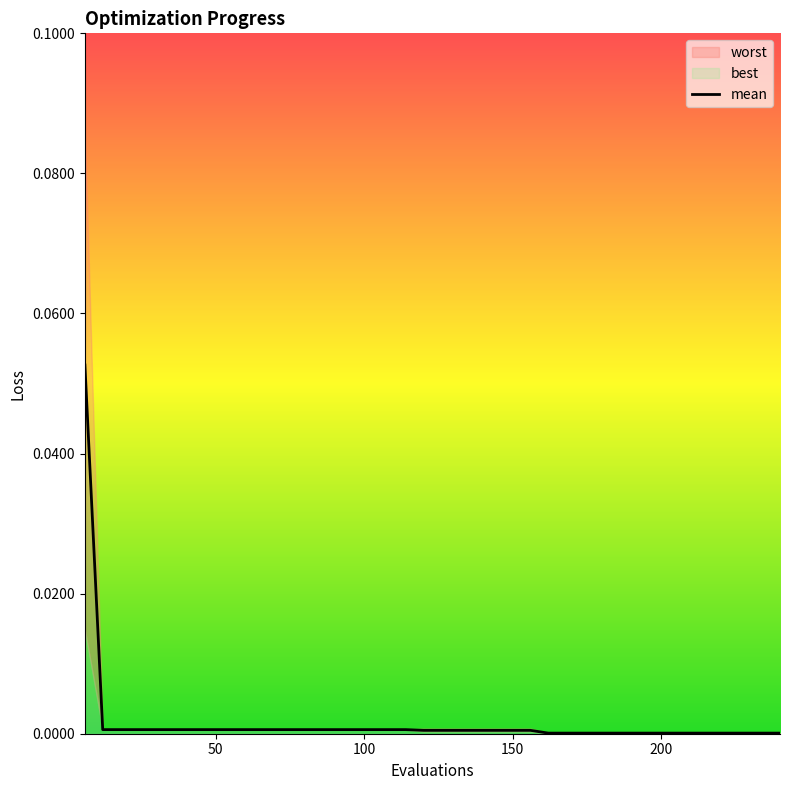

Does the chart display data point markers on the line(s)?

No